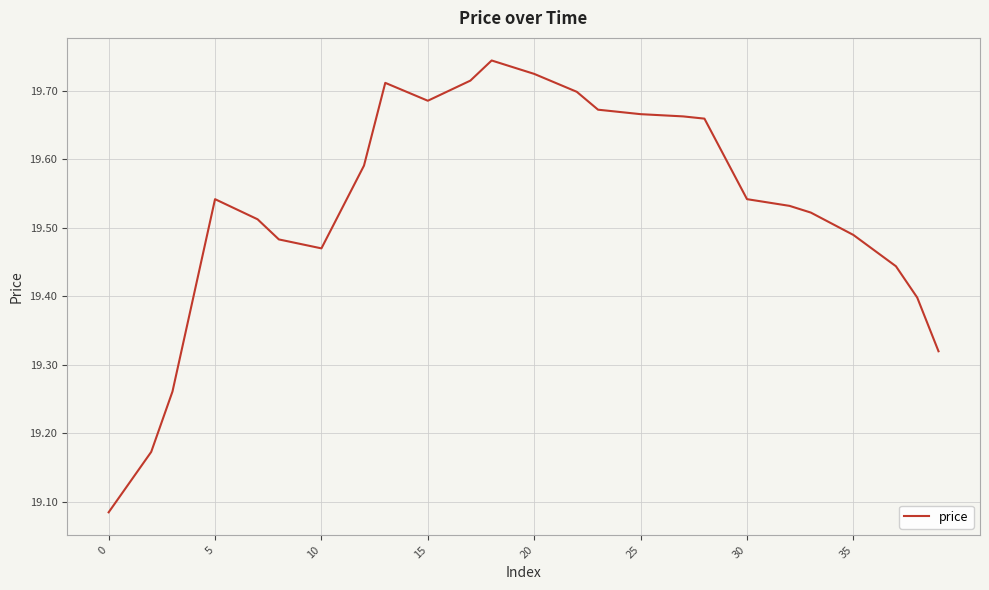

What is the difference between the maximum and minimum values?

0.7